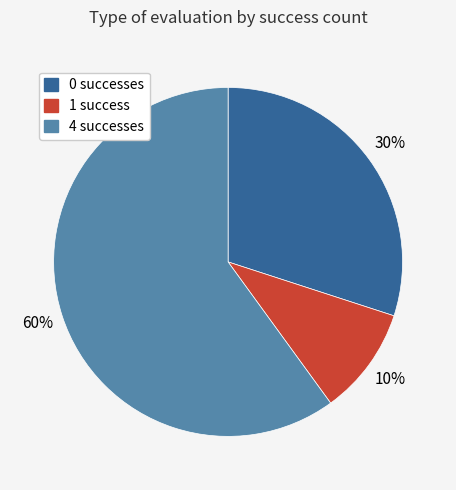

To the nearest percent, what is the average slice percentage?

33%